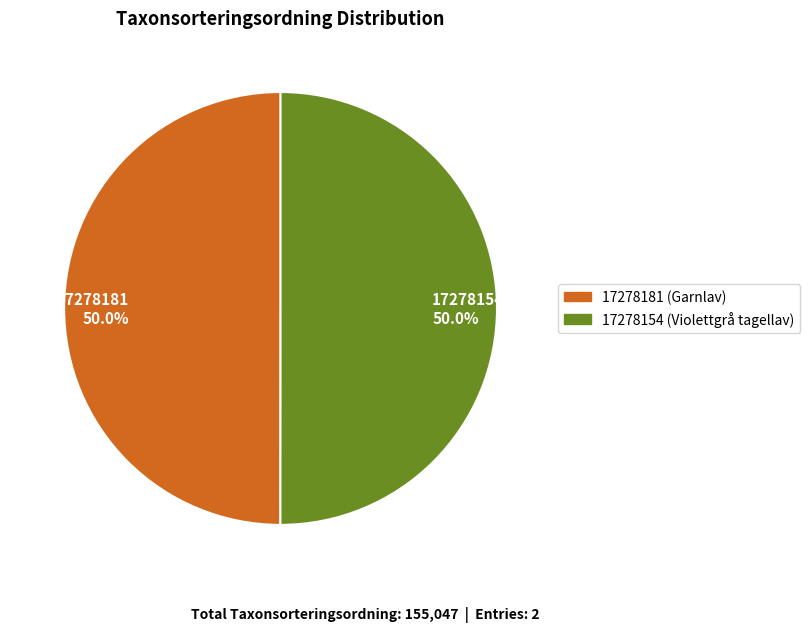

What percentage is the 17278181 slice, to the nearest percent?

50%